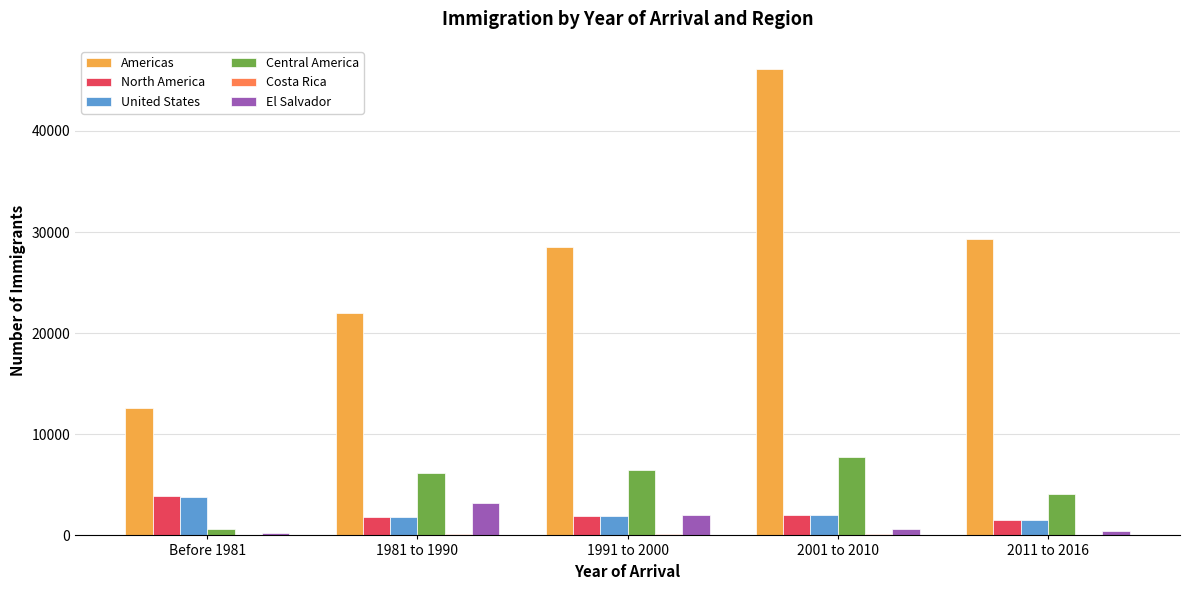

Count the number of data series in this chart.

6